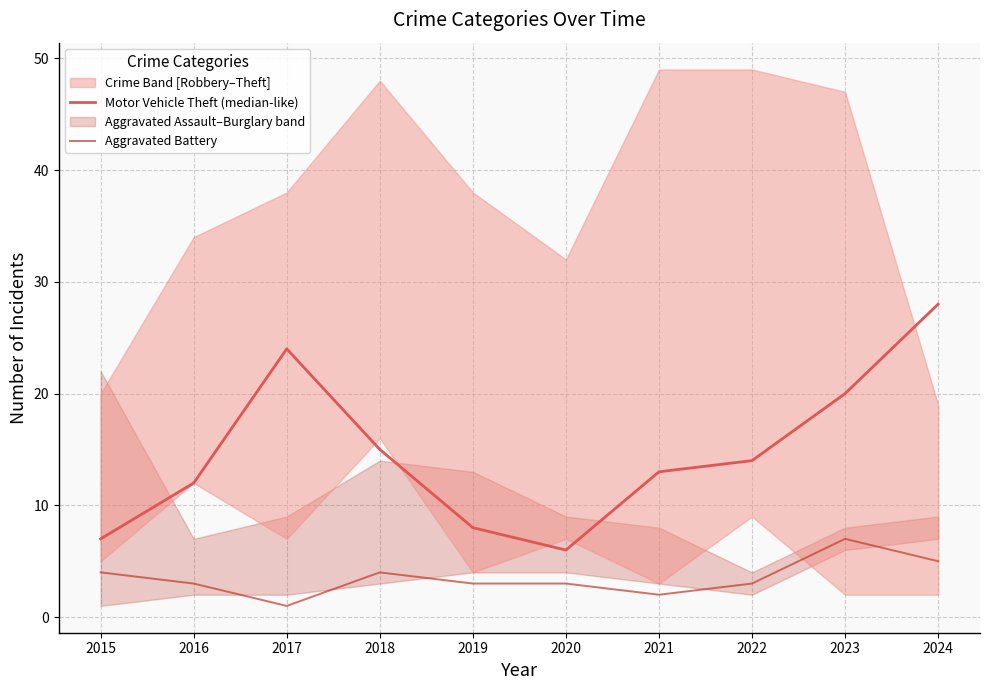

What is the smallest value displayed?

1